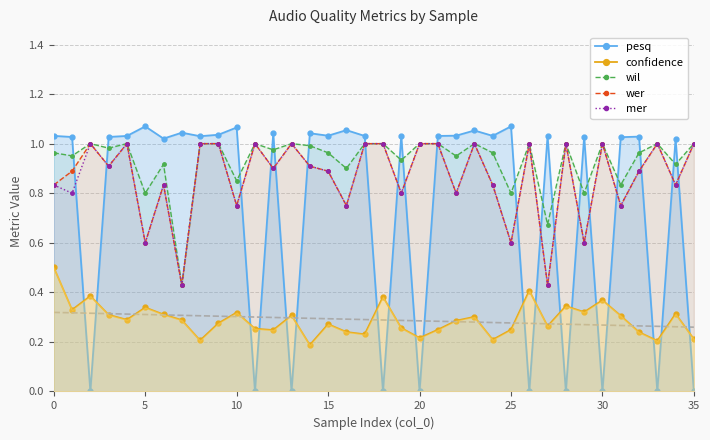

True or false: mer has more than 0 points higher than both neighbors.

True